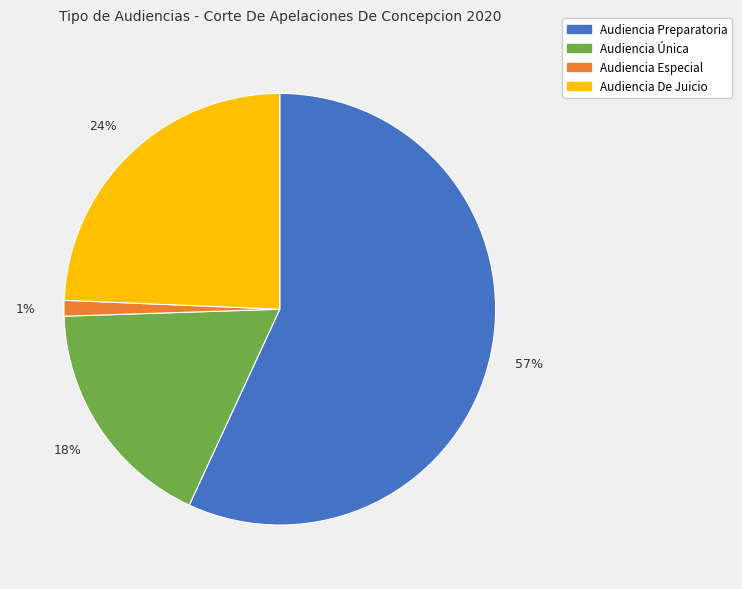

To the nearest percent, what portion does Audiencia Única represent?

18%